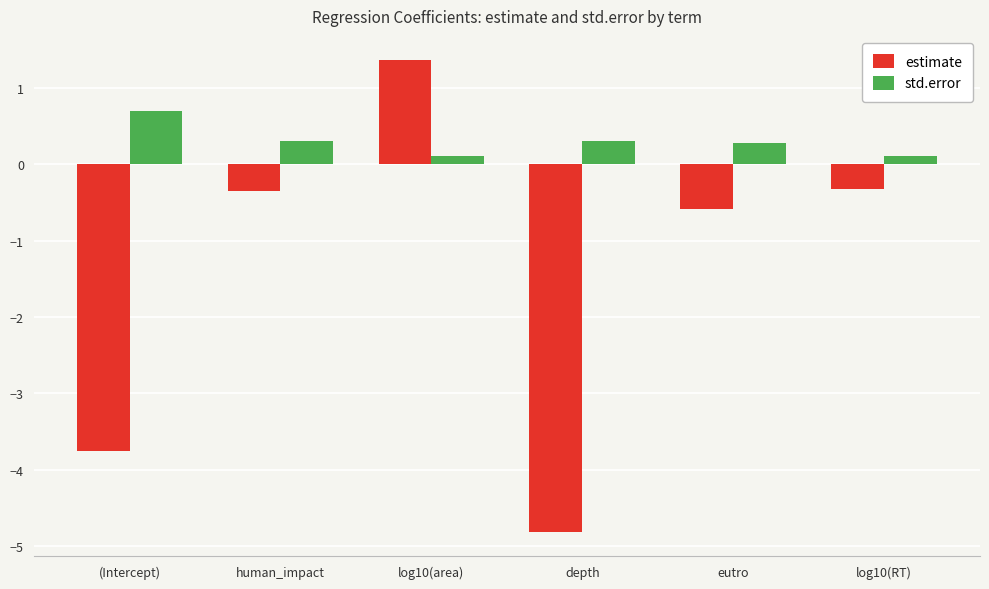

What is the difference between the second highest and minimum values in the estimate series?

4.5